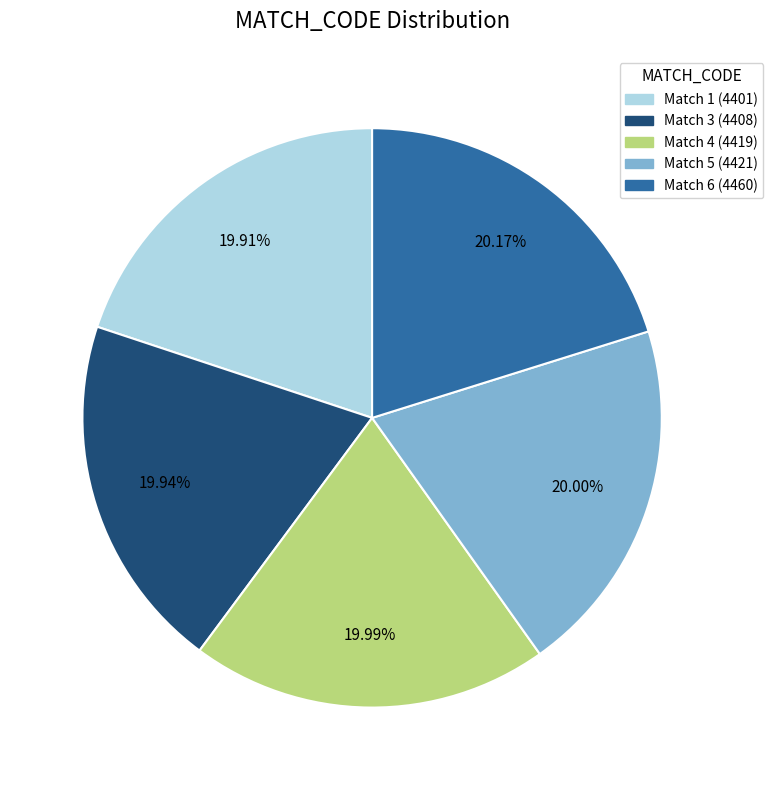

How many segments does this pie chart have?

5